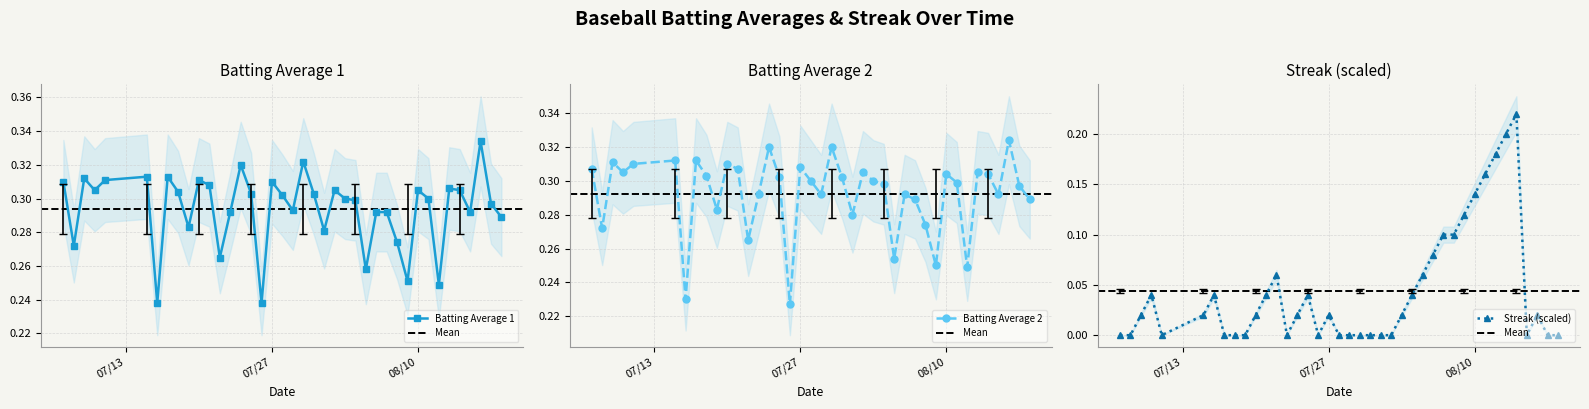

Count the Batting Average 1 values in the range 0 to 1.

40